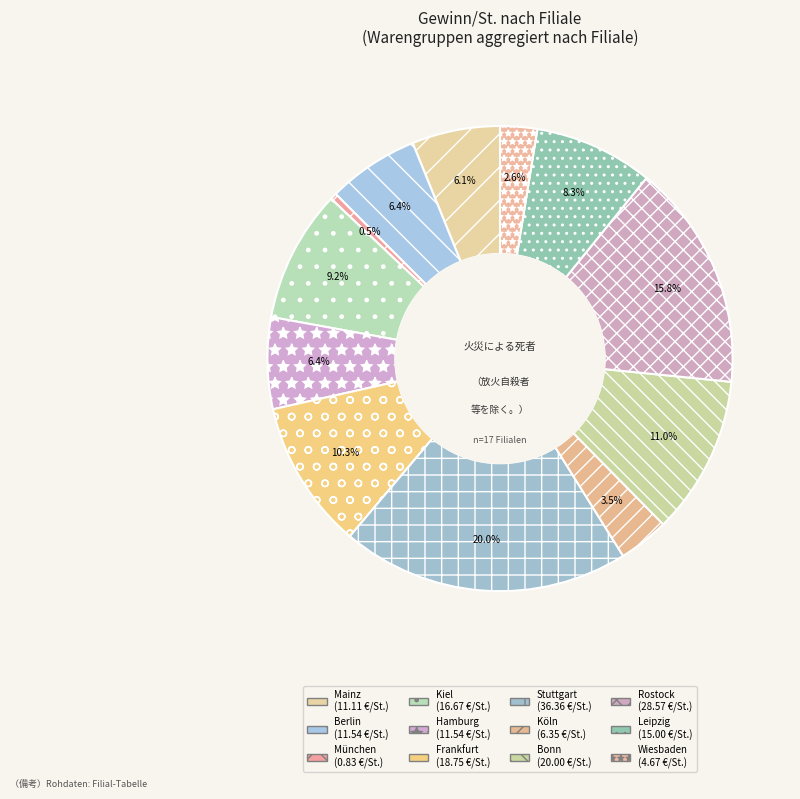

Which category has the biggest portion of the pie?

Stuttgart